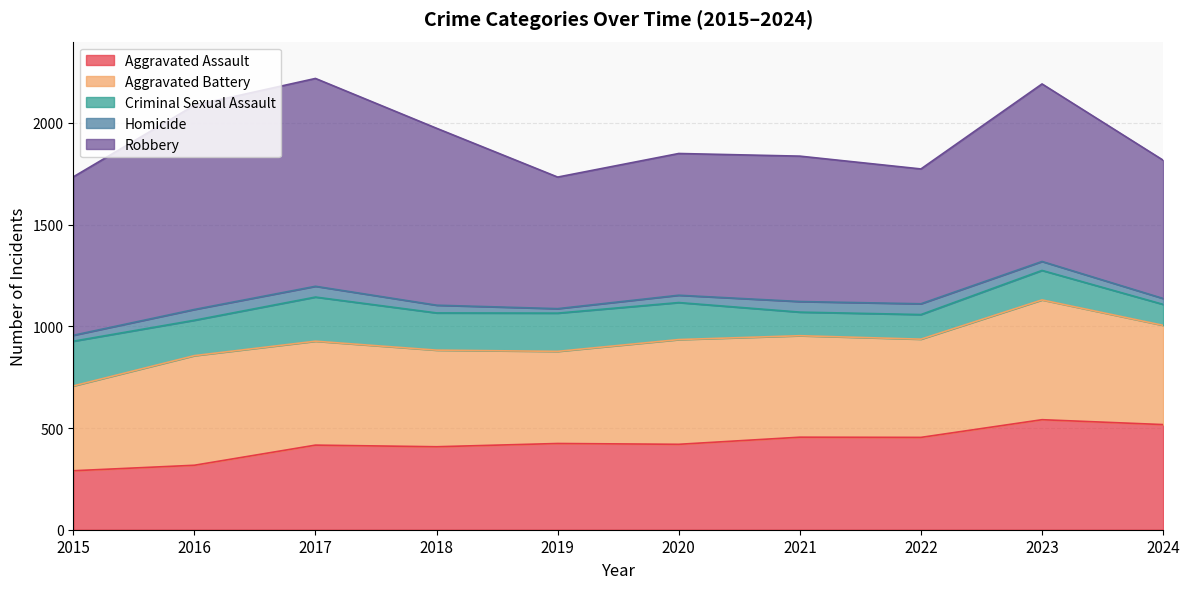

At how many categories does at least one series exceed 583?

10